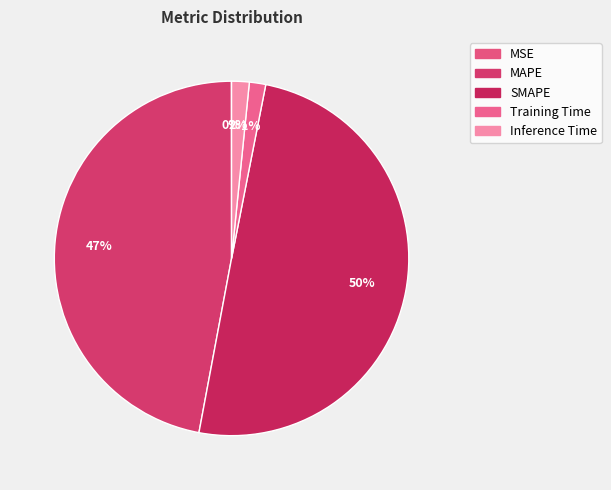

Rank the categories by value from lowest to highest.

MSE, Training Time, Inference Time, MAPE, SMAPE